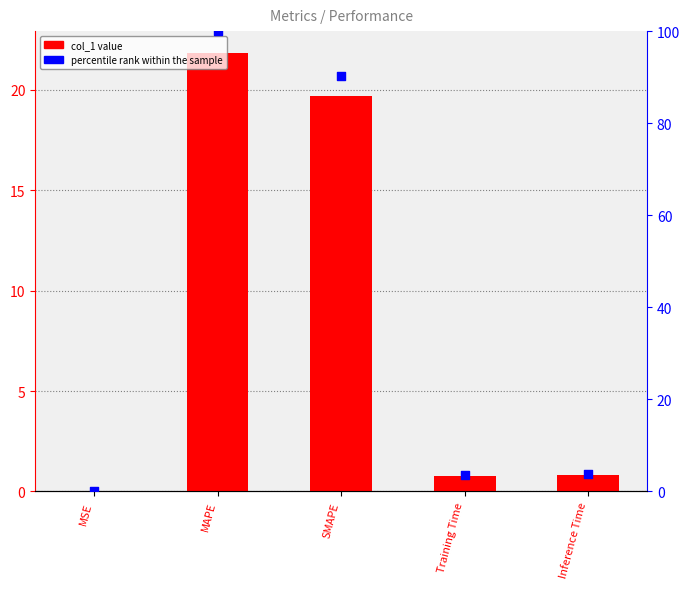

What is the total value across all series at Inference Time?

4.5